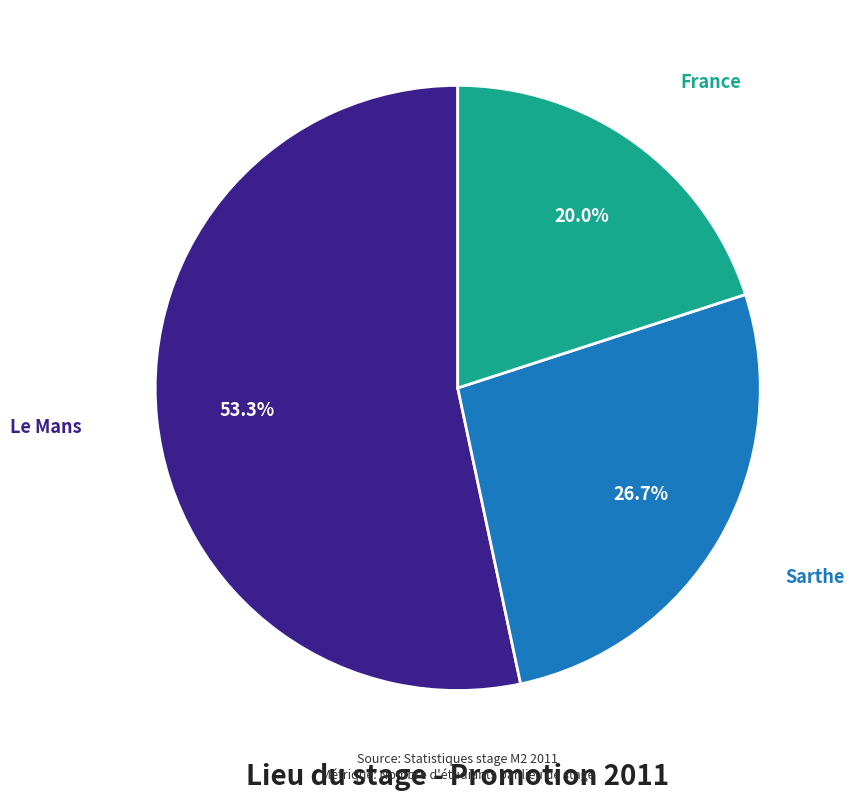

How many slices are in this pie chart?

3